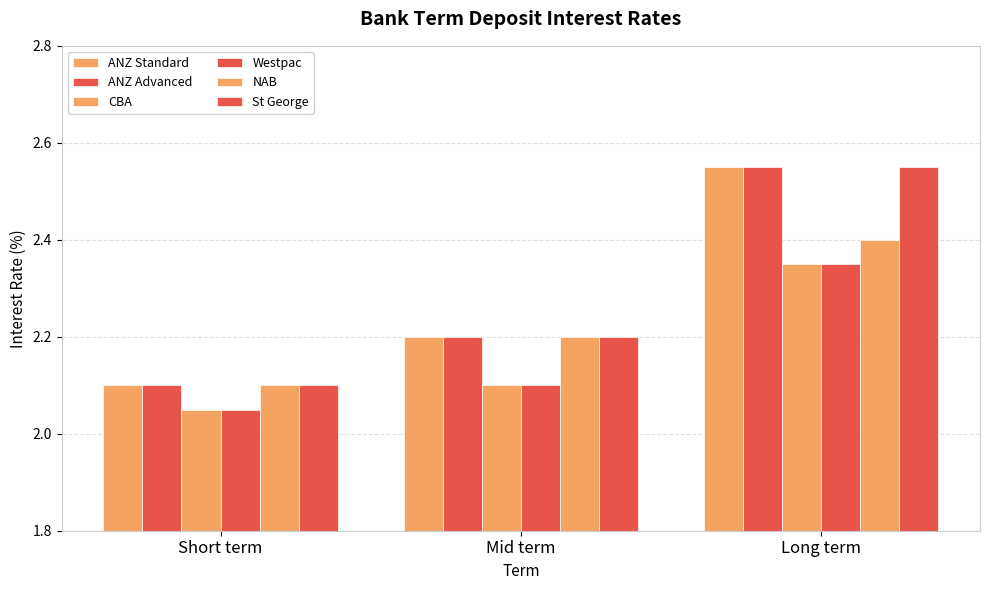

Are the bars grouped side by side (vs. stacked)?

Yes